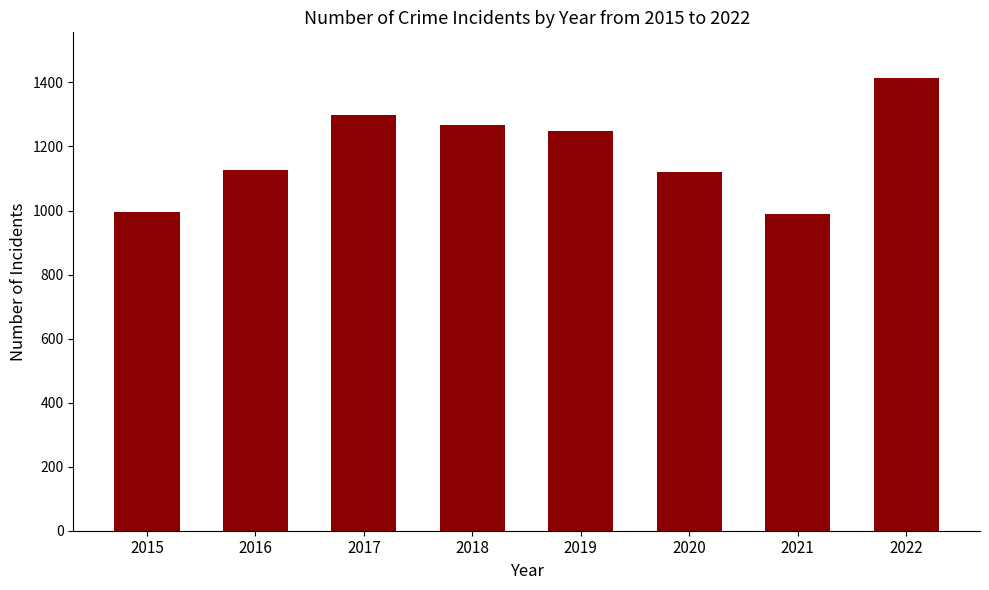

How many values are below 1249?

4